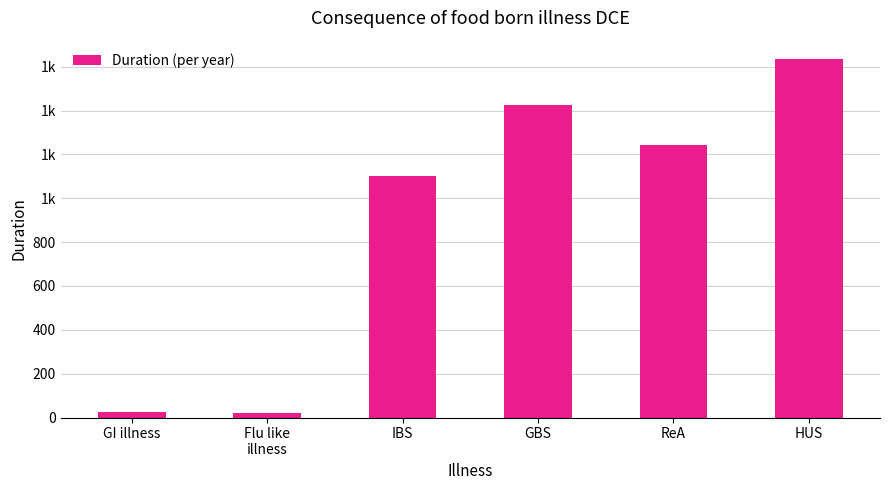

What value does the data have at Flu like
illness?

20